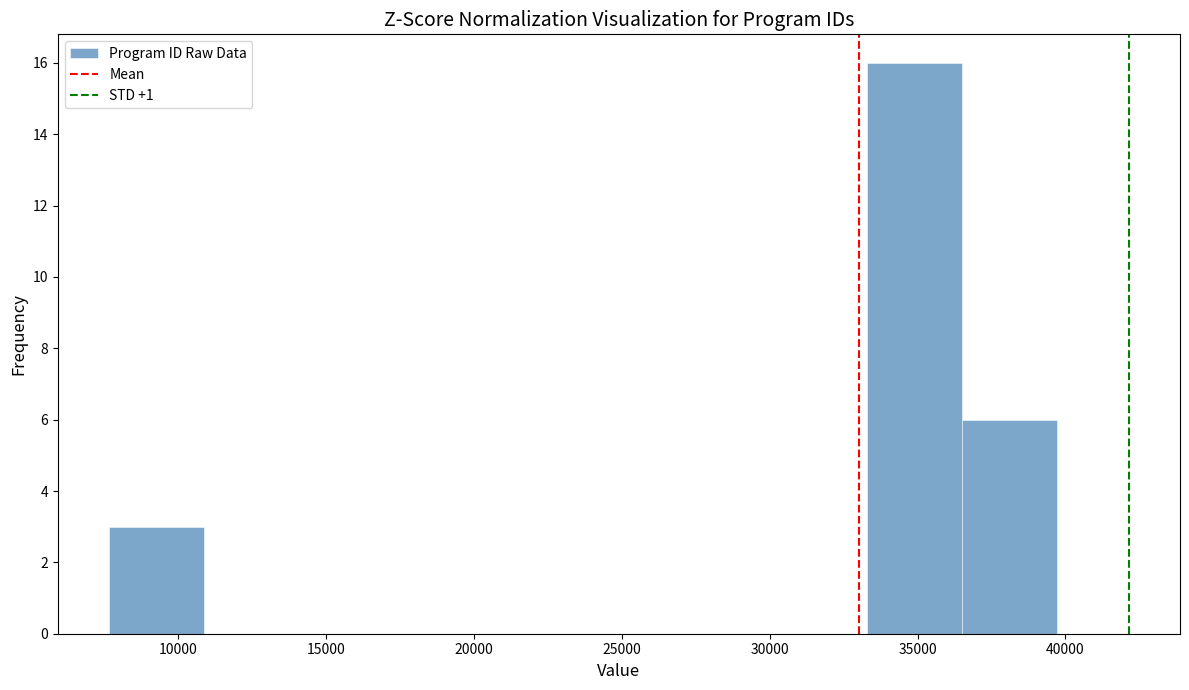

What is the height of the bar covering 33500 to 36500 on the x-axis? Neither the bar edges nor the heights are printed on the chart, so give them approximately, as read against the axes.

16